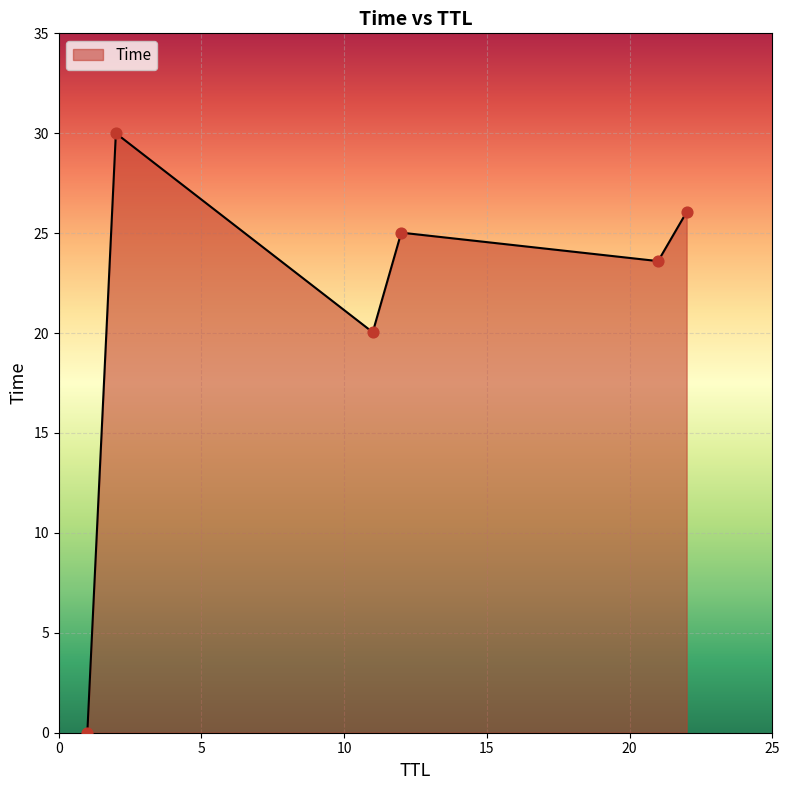

What is the average value?

20.8